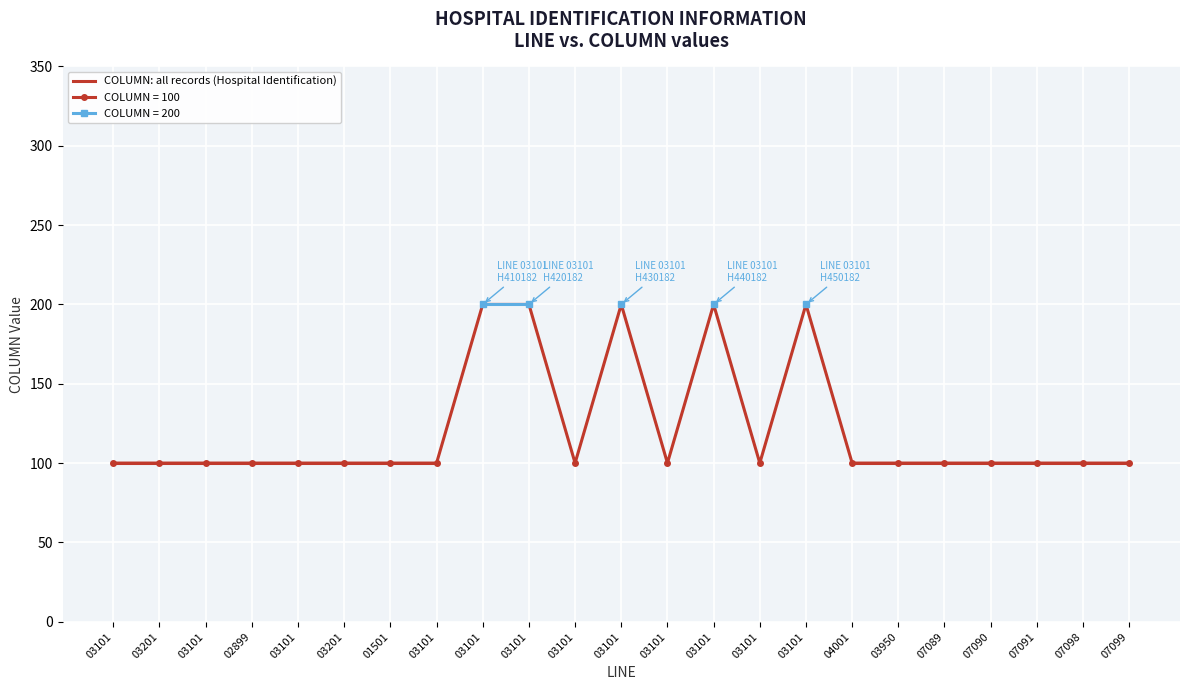

What is the difference between the second highest and second lowest values?

100